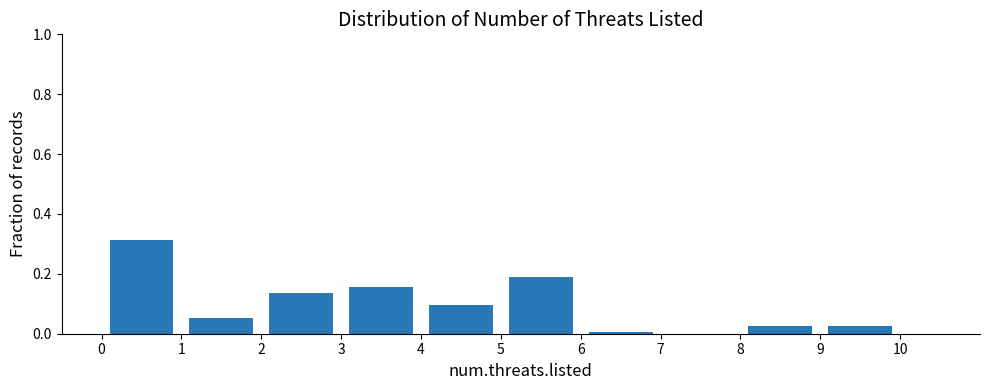

Over which range of the x-axis is the bar tallest?

0 to 1